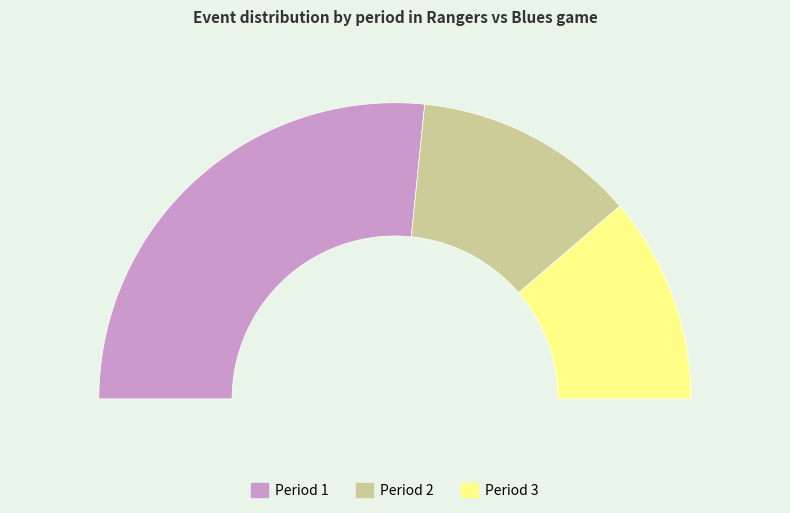

To the nearest percent, what portion does Period 2 represent?

24%